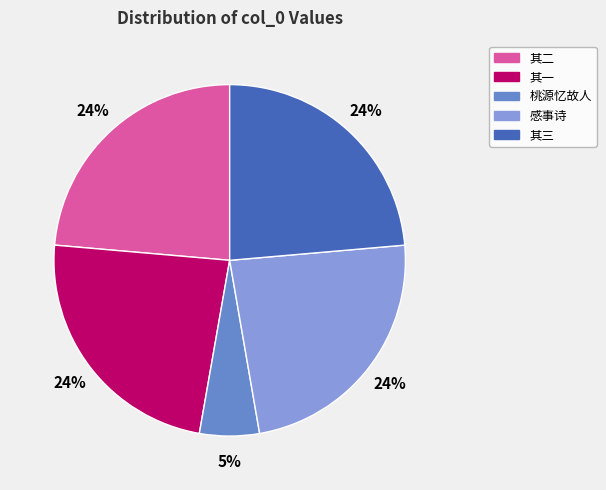

Is there a majority slice in this chart?

No